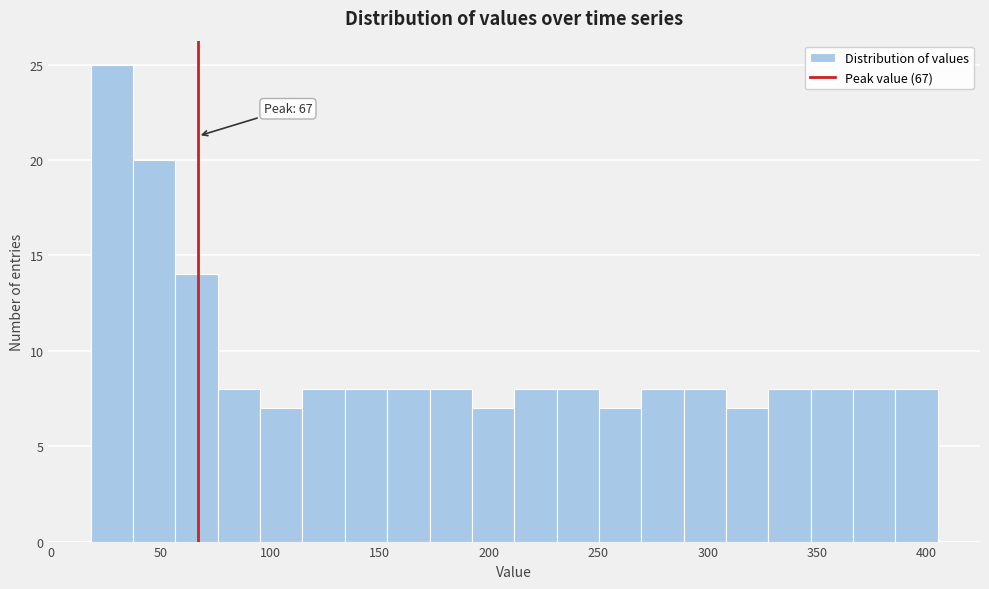

Around what value on the x-axis is the tallest bar? Give the approximate position of its centre, as read against the axis.

30